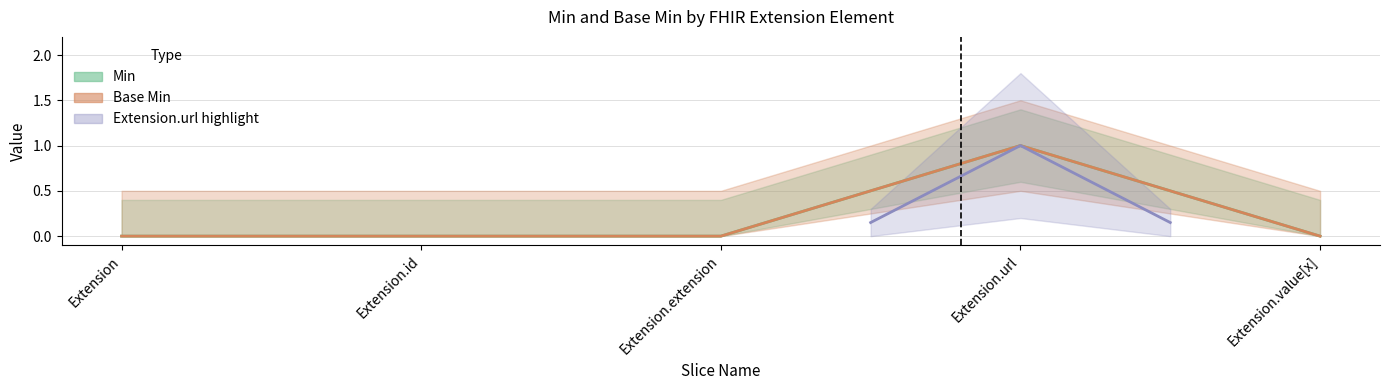

The Base Min series shows 0 at Extension.value[x]. True or false?

True